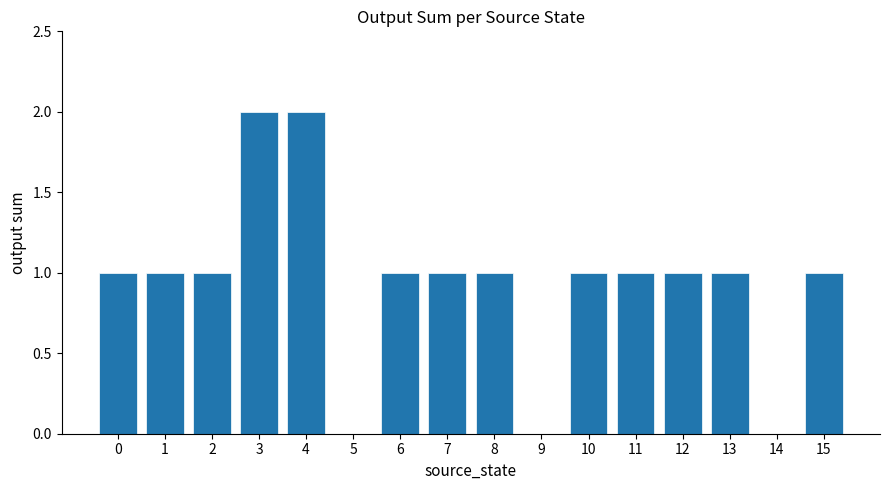

The chart shows a value of 2 at 12. True or false?

False